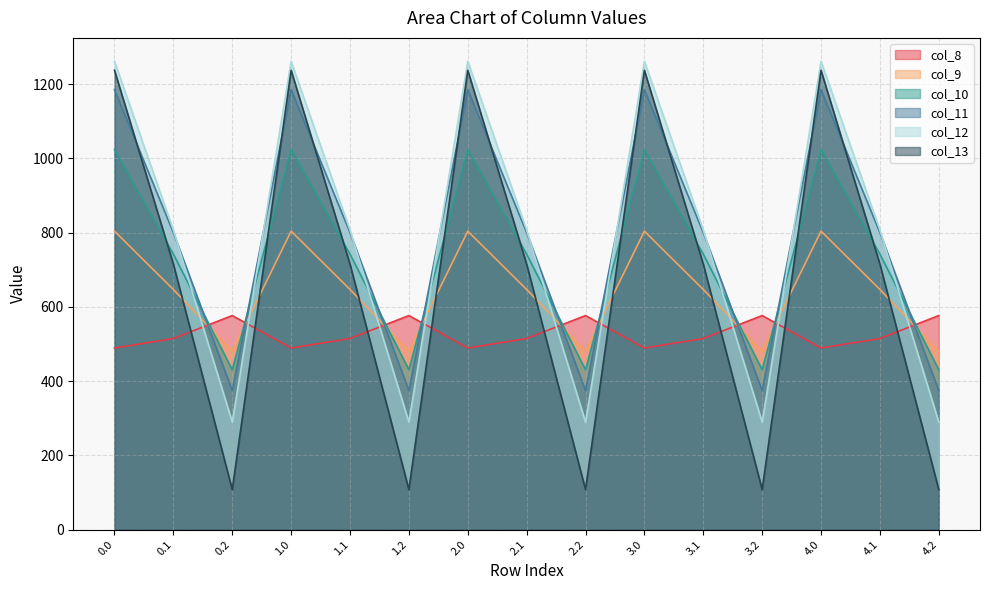

True or false: col_12 has a value of 806.9 at 1.1.

True